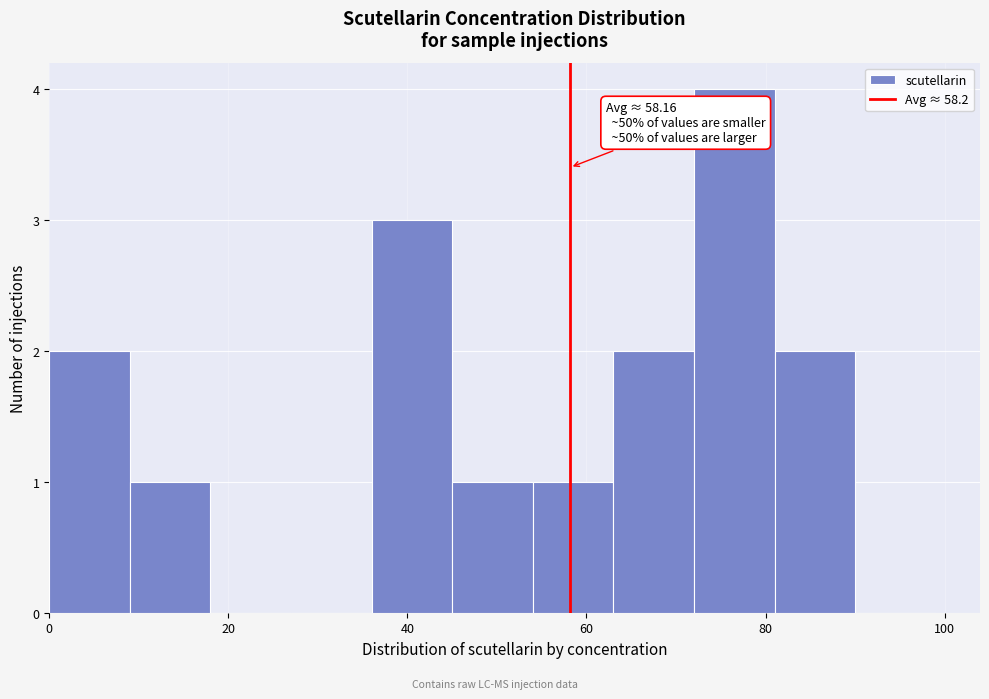

Over which range of the x-axis is the bar tallest?

72 to 81